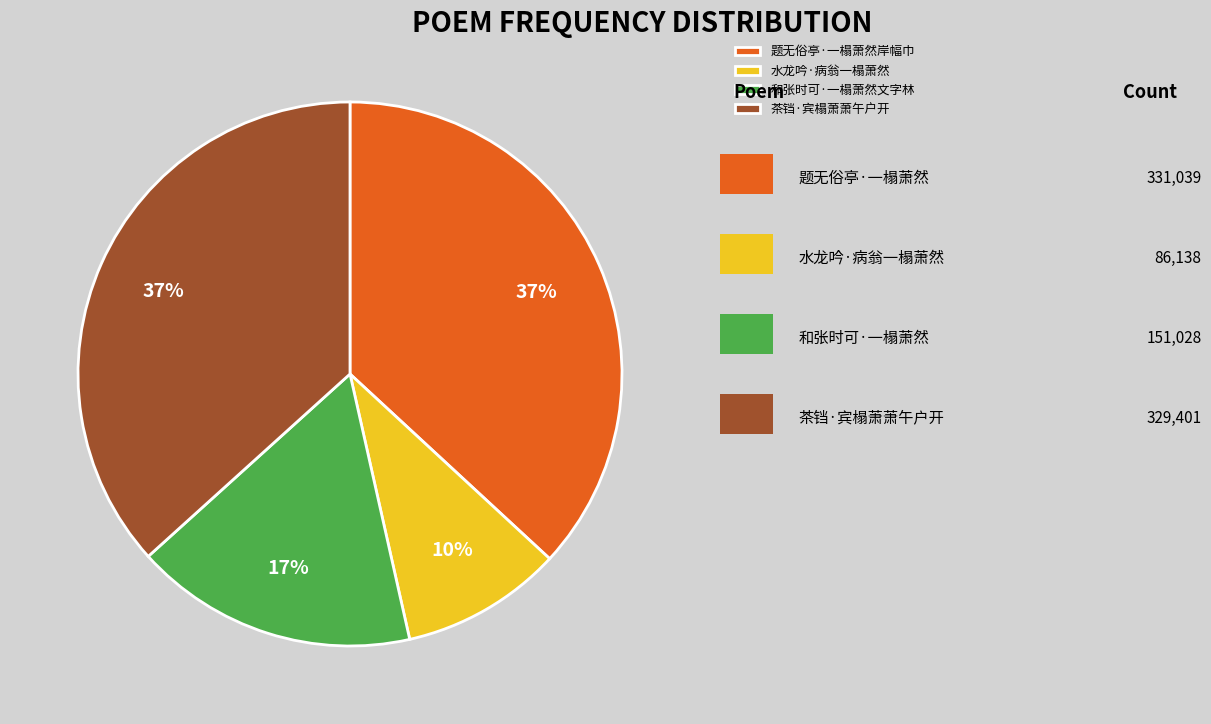

What is the smallest slice in the pie chart?

水龙吟·病翁一榻萧然